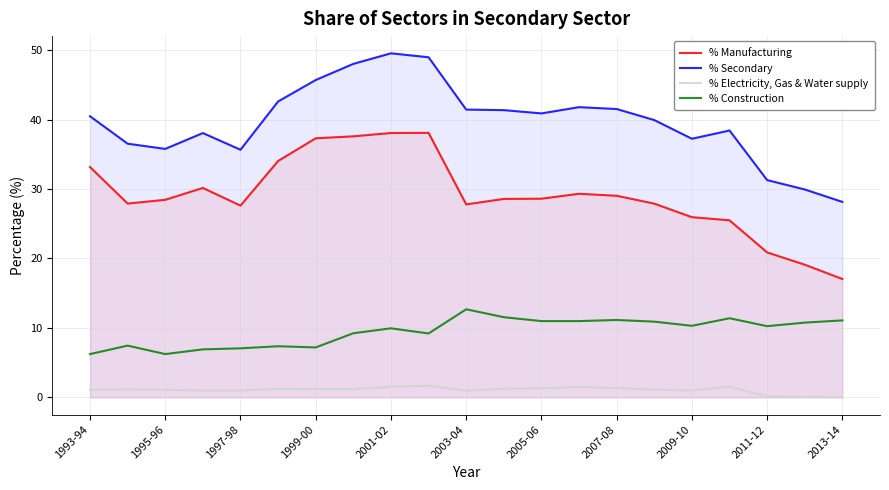

Is it true that % Manufacturing equals 27.8 at 2003-04?

True